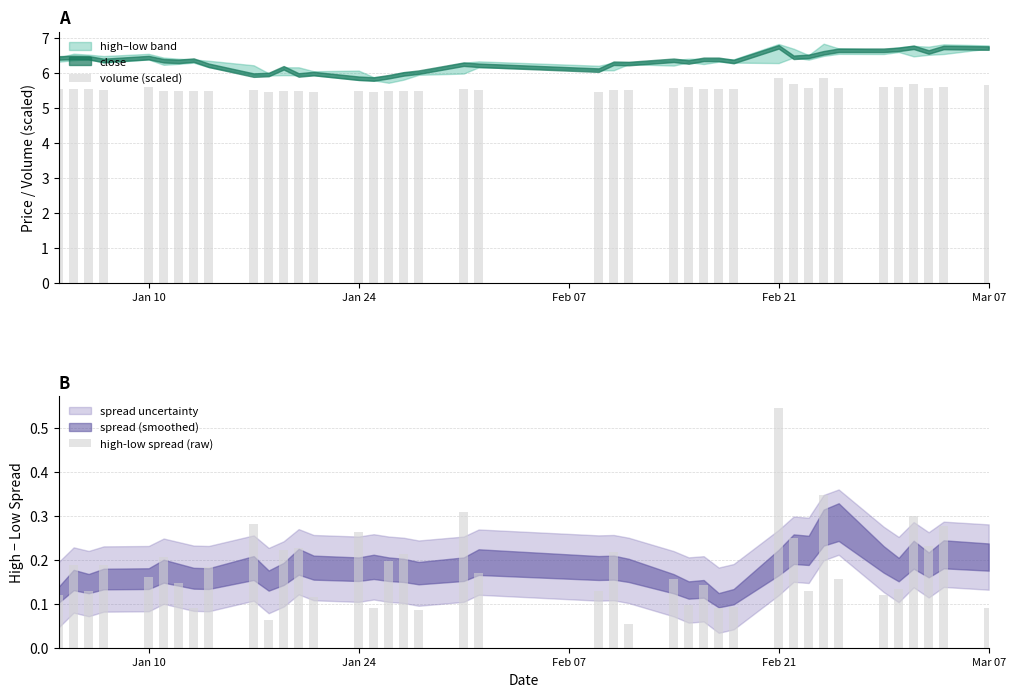

What is the value of the high-low spread (raw) bar at the 22nd from the left?

0.1